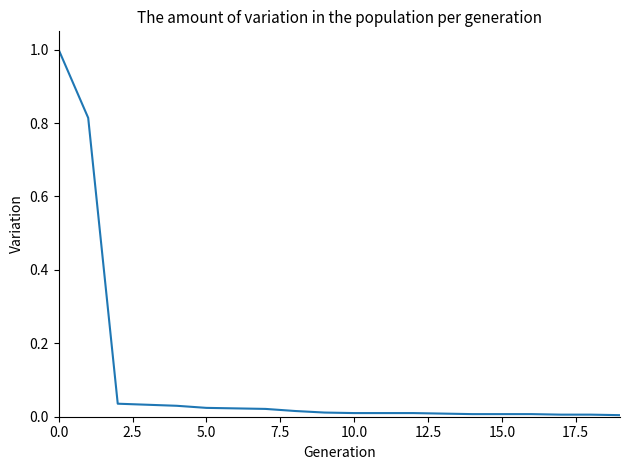

What is the greatest value displayed?

1.0